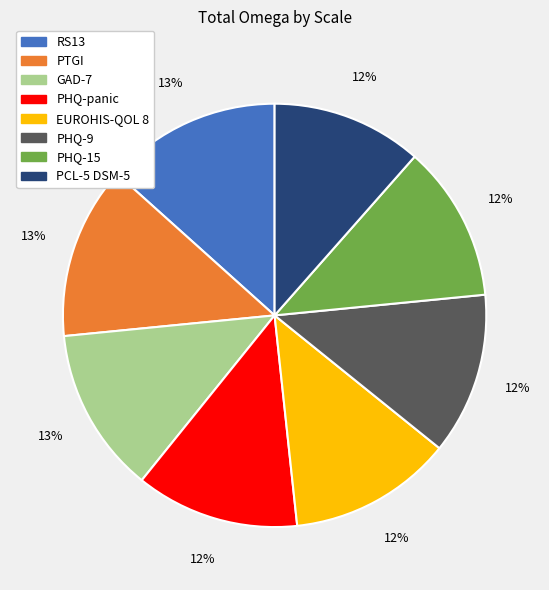

Do PTGI and RS13 together represent more than half of the pie?

No